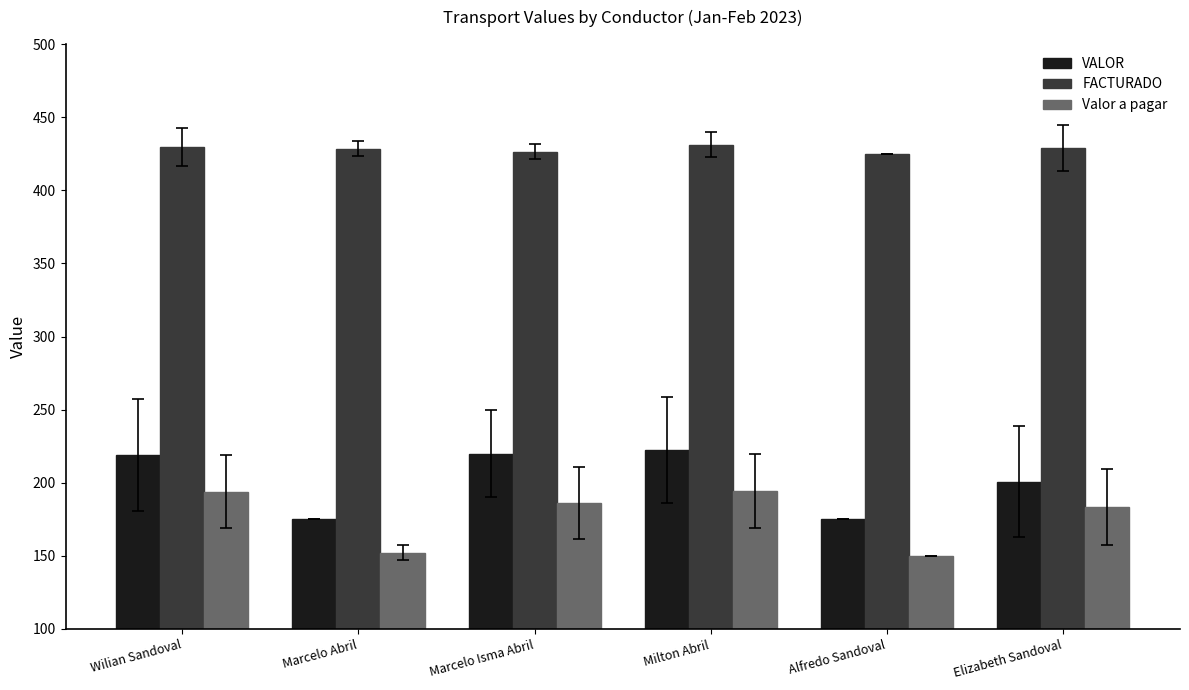

What is the total value across all series at Milton Abril?

847.8